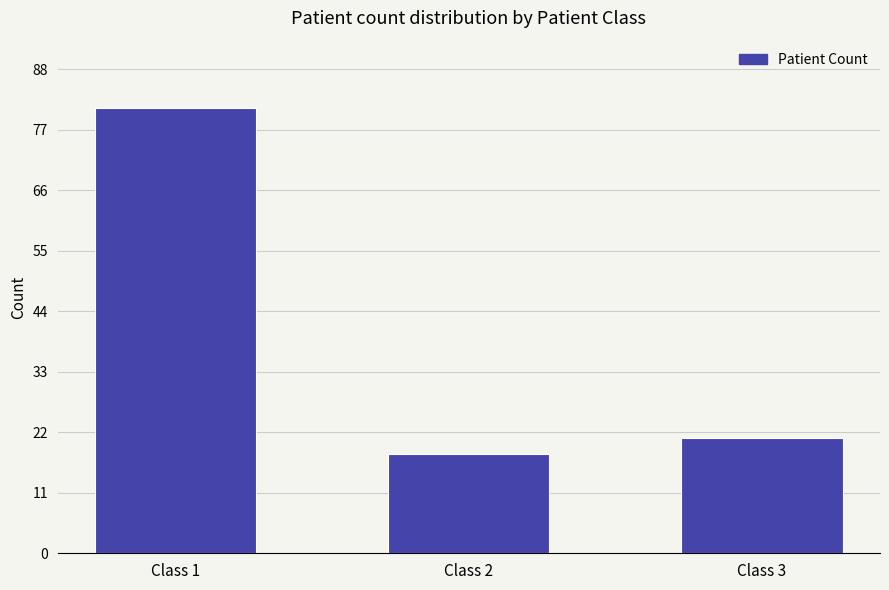

Where is the data nearest to the value 49?

Class 3